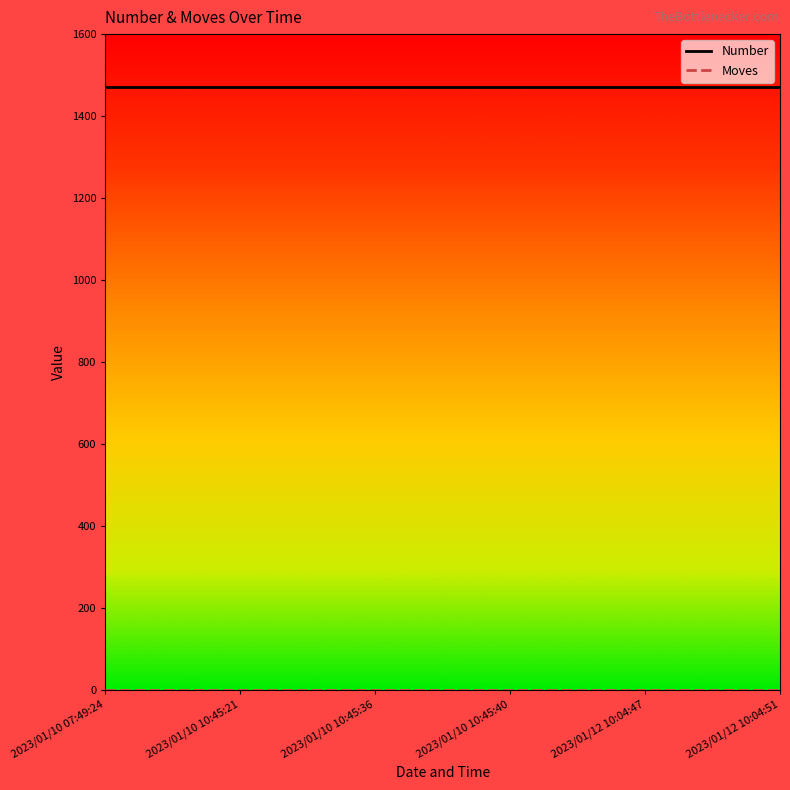

The value of Number at 2023/01/10 10:45:36 is 964. True or false?

False